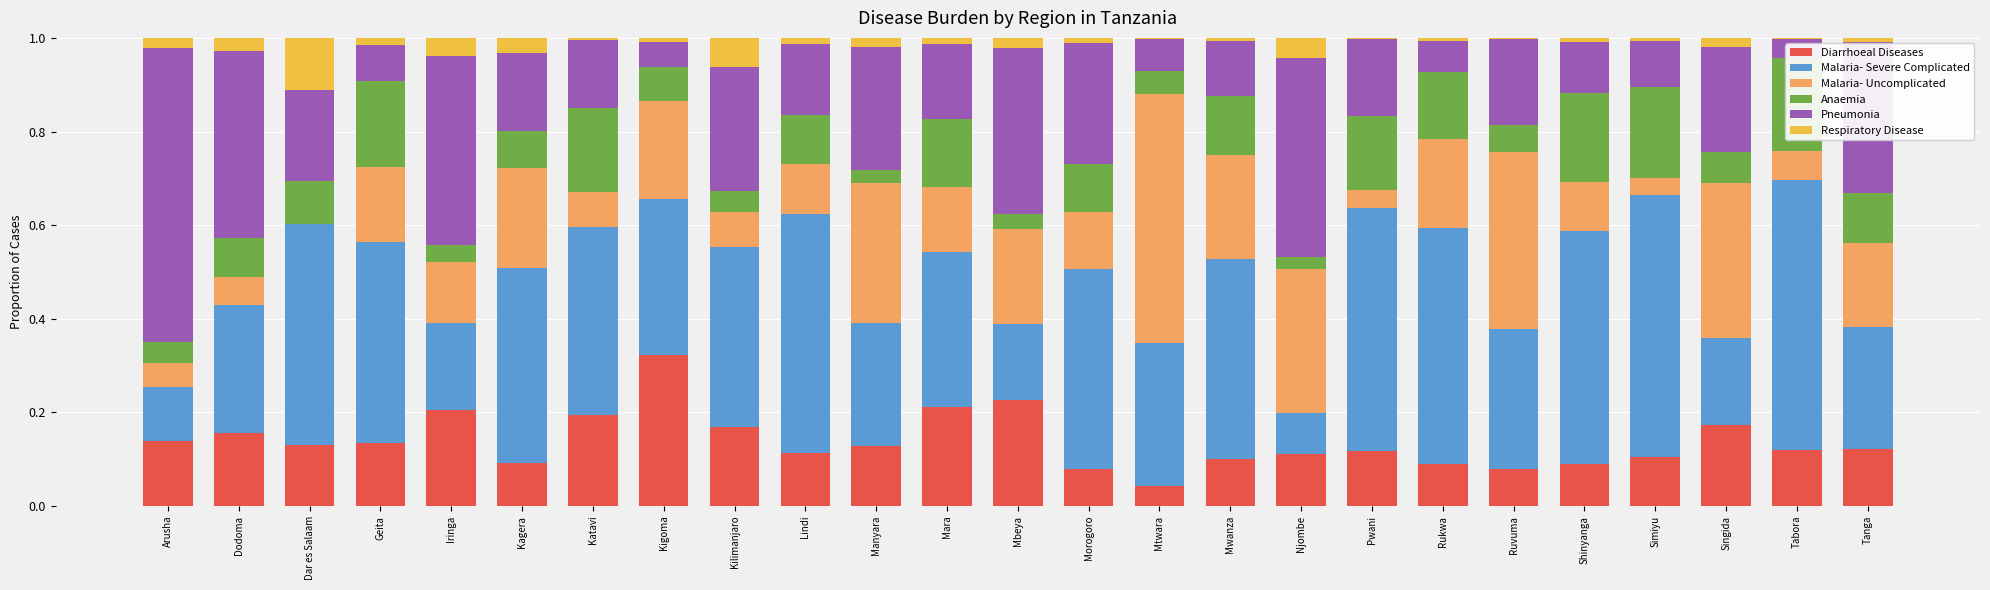

Rank the series by their maximum value, from highest to lowest.

Pneumonia, Malaria- Severe Complicated, Malaria- Uncomplicated, Diarrhoeal Diseases, Anaemia, Respiratory Disease